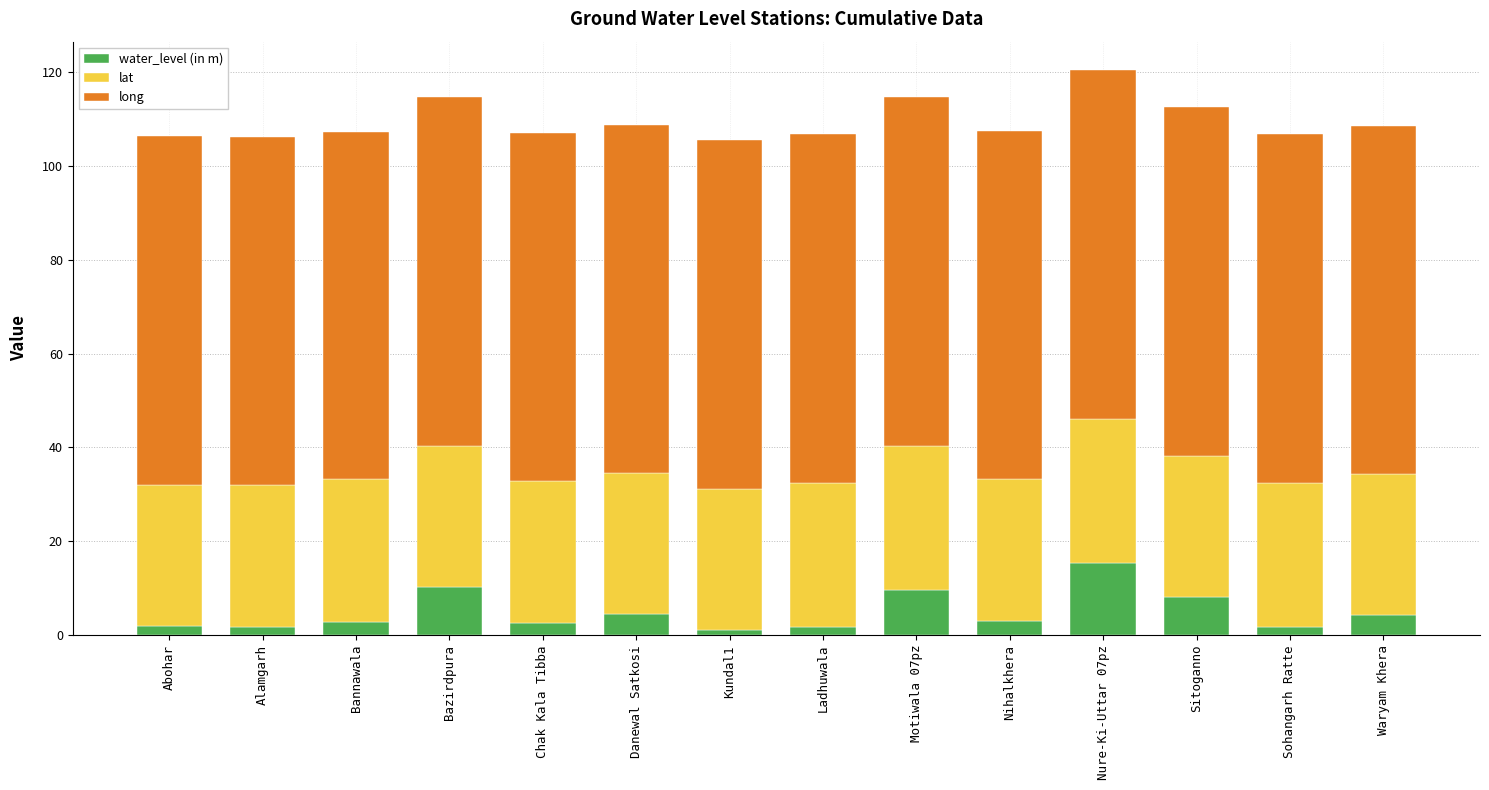

Is it true that water_level (in m) equals 10.2 at Bazirdpura?

True